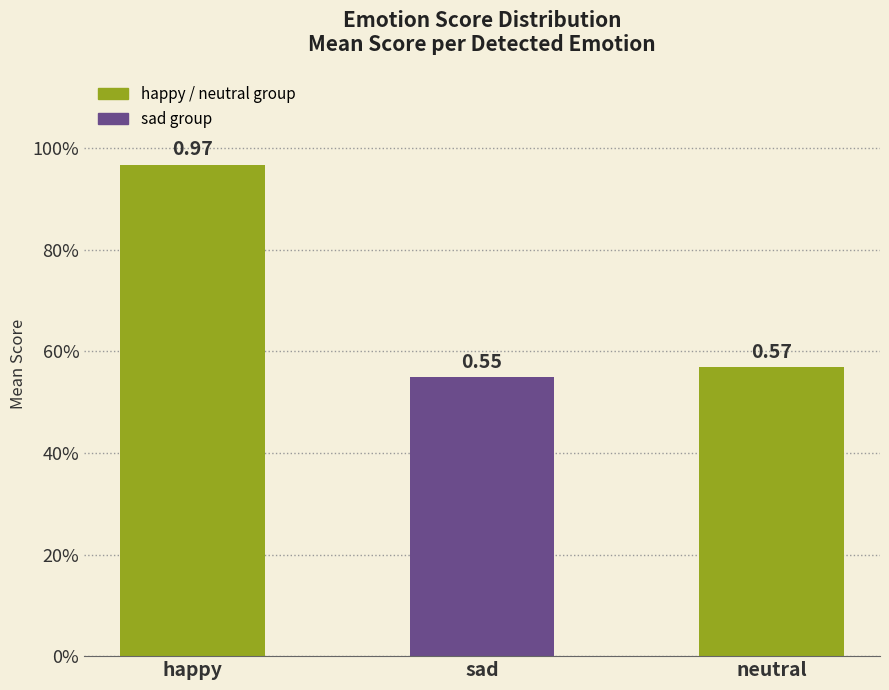

Are the bars horizontal?

No